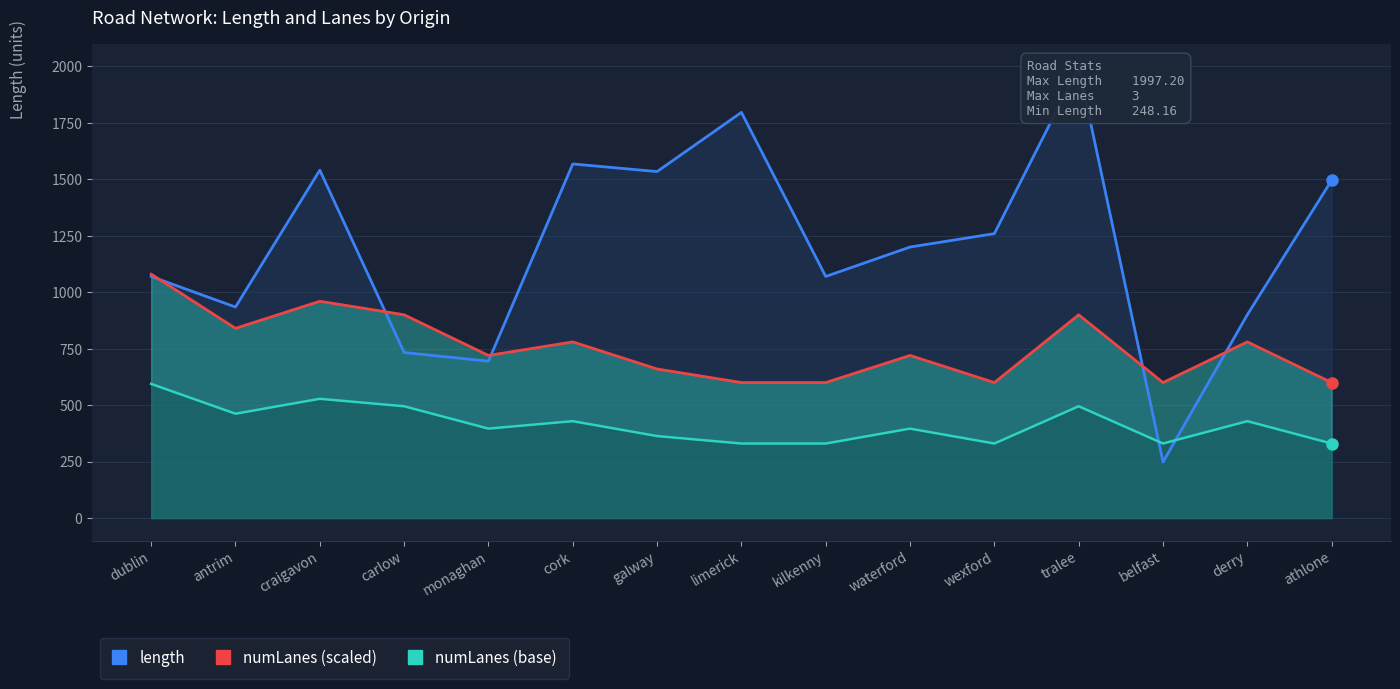

Between dublin and waterford, which is larger?

waterford